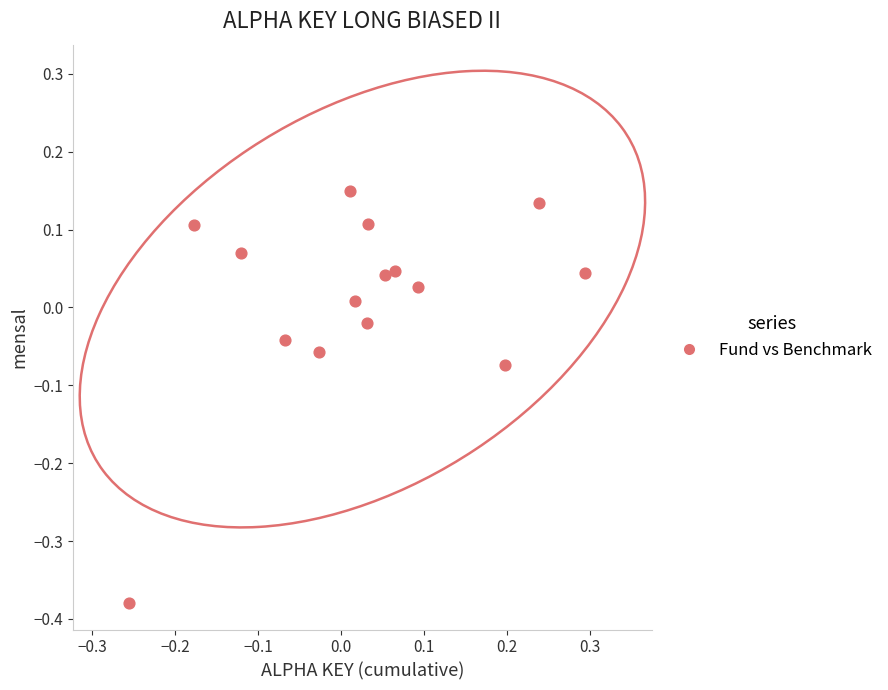

What is the range of Y values (max minus min)?

0.5